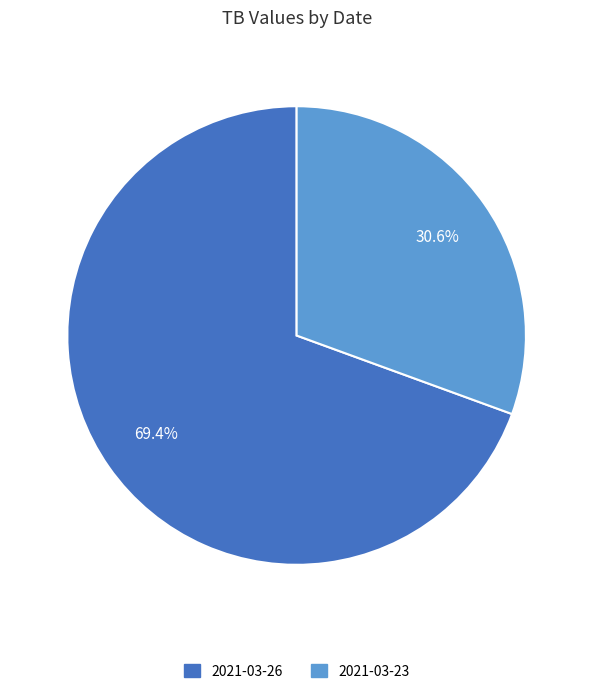

How many slices are in this pie chart?

2